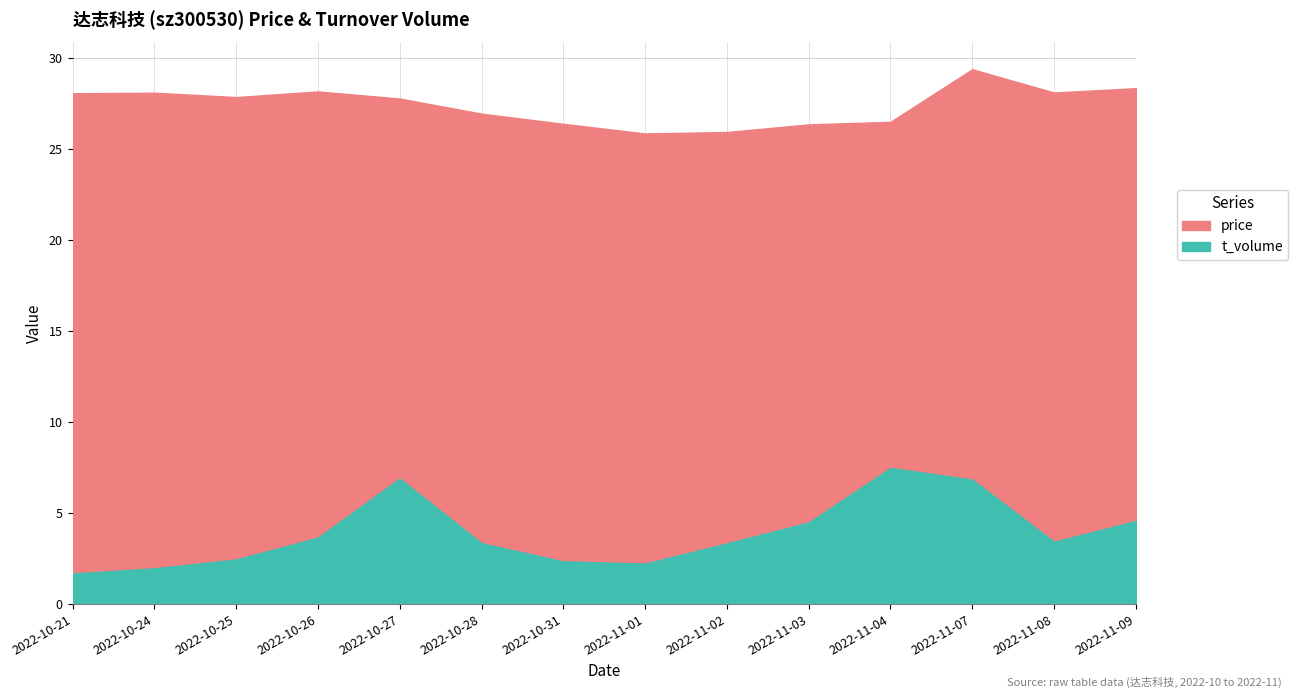

What is the difference between the highest and lowest values at 2022-11-02?

3309.1